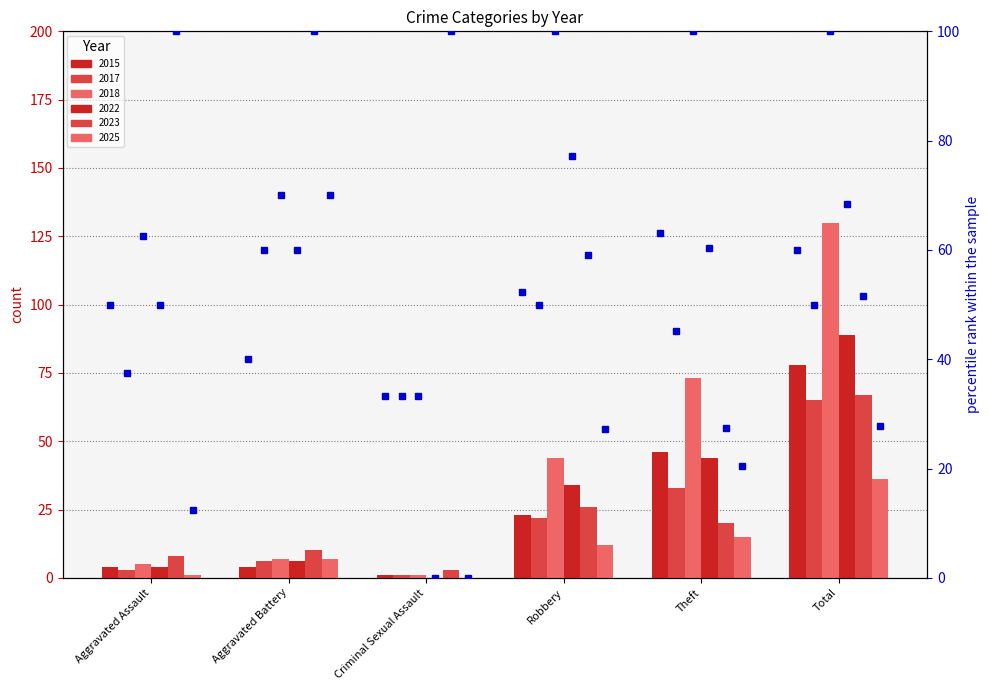

What is the greatest value displayed?

130